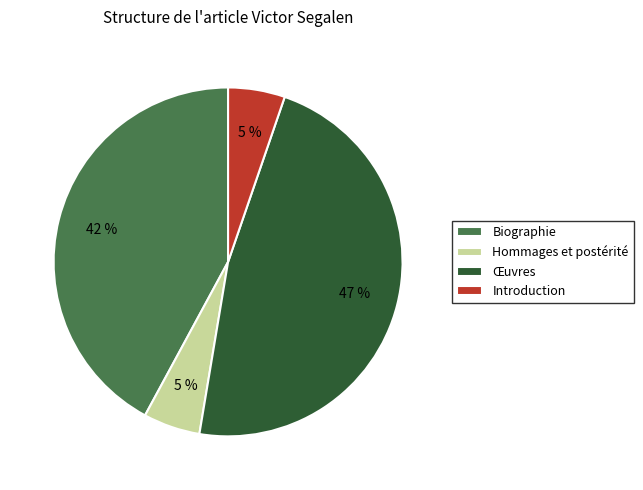

True or false: Œuvres accounts for 47% of the total.

True